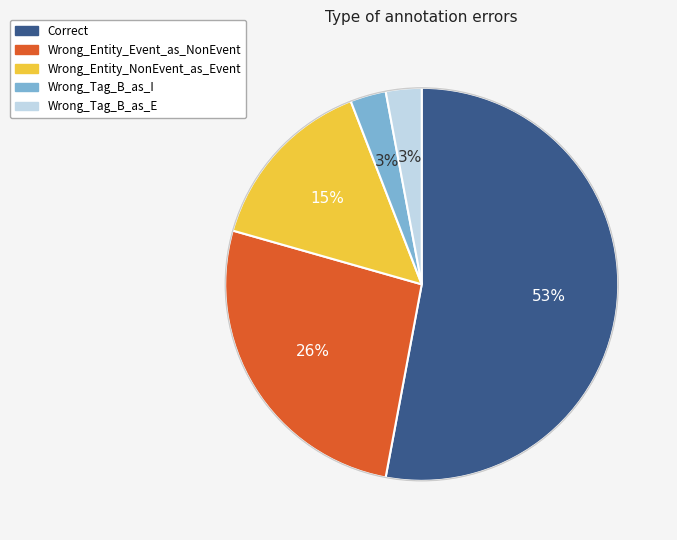

How many slices are in this pie chart?

5